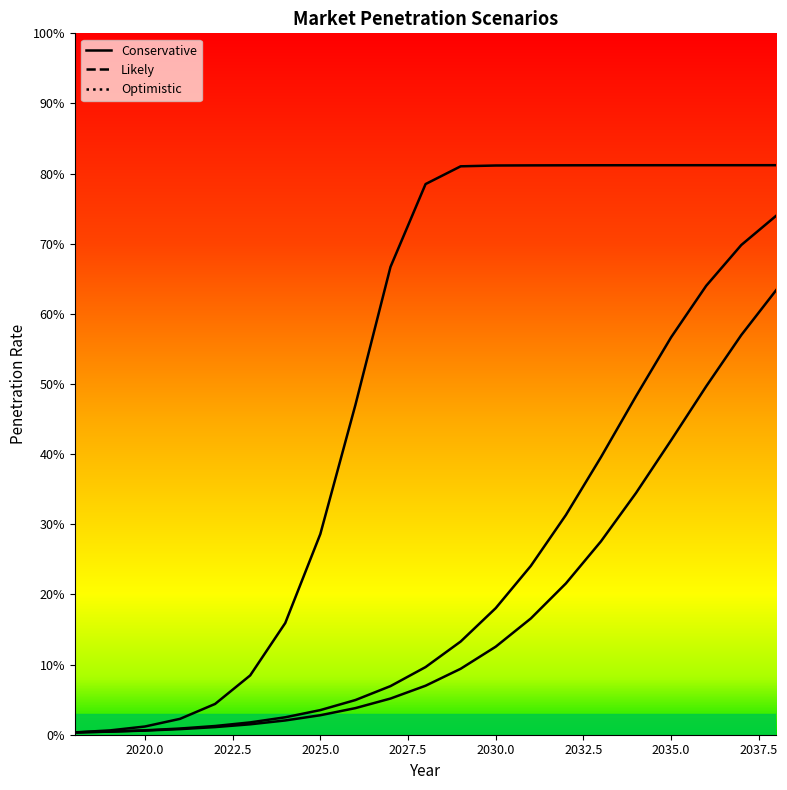

True or false: Optimistic and Likely cross at least once.

False